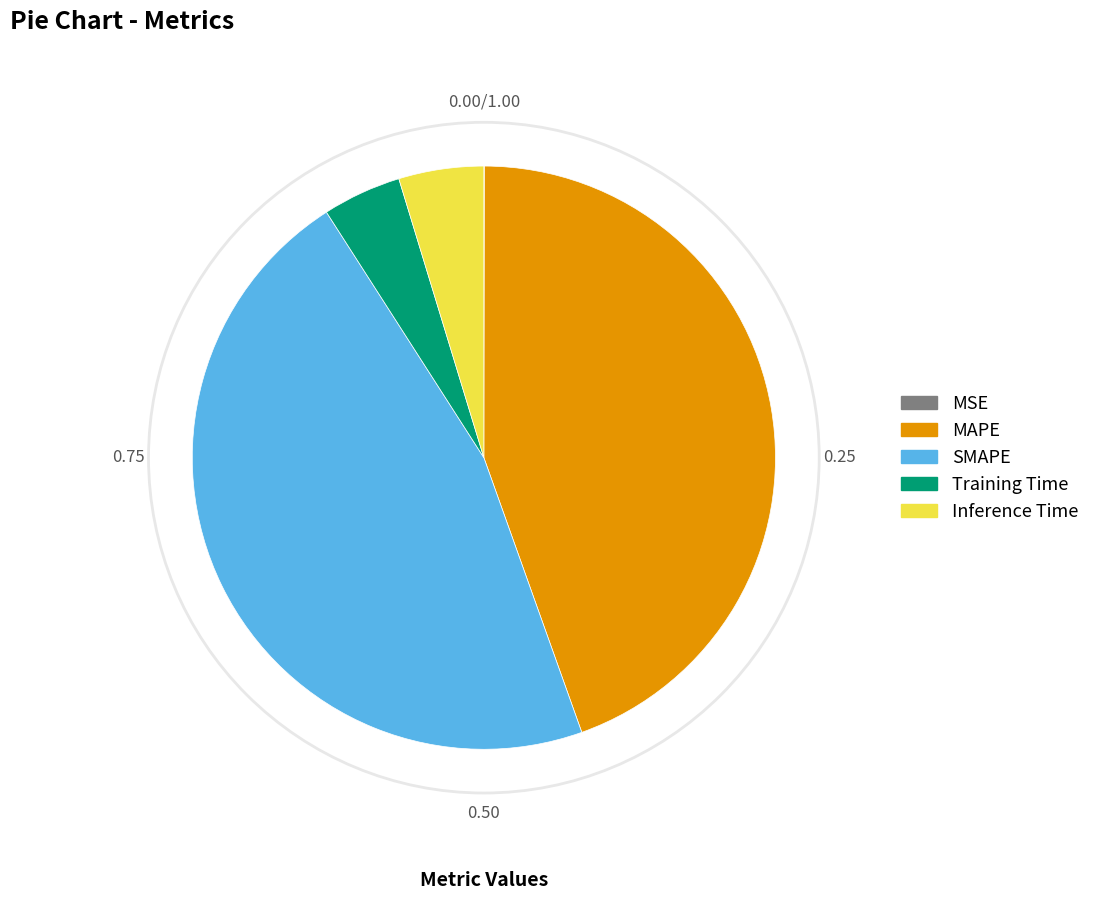

Is there any slice that represents more than half of the pie?

No